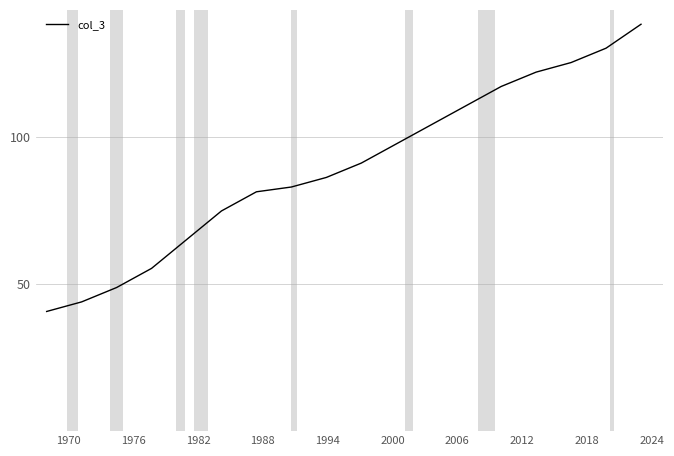

What is the smallest value displayed?

40.6